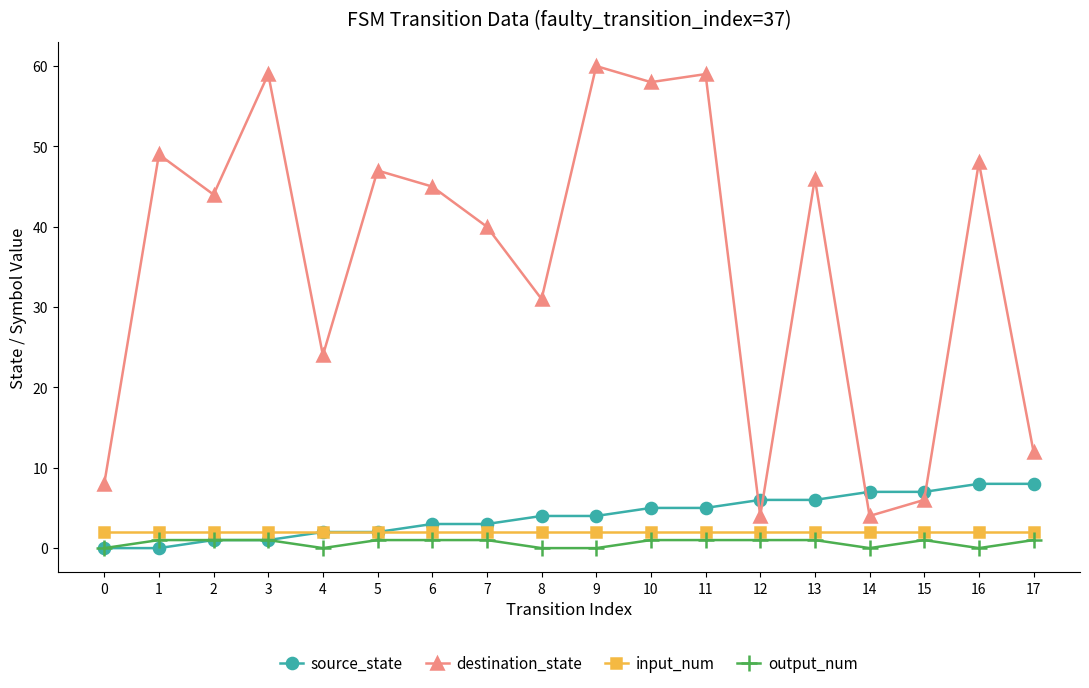

At how many categories does at least one series exceed 20?

13